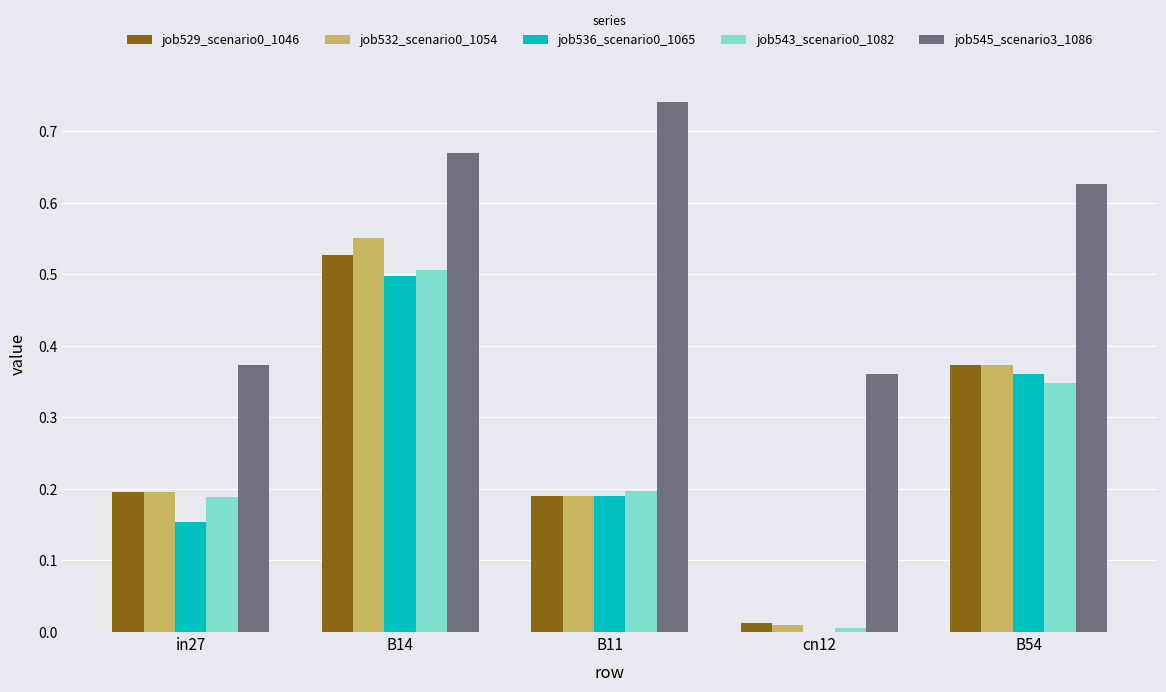

Which category has the highest value in the job536_scenario0_1065 series?

B14